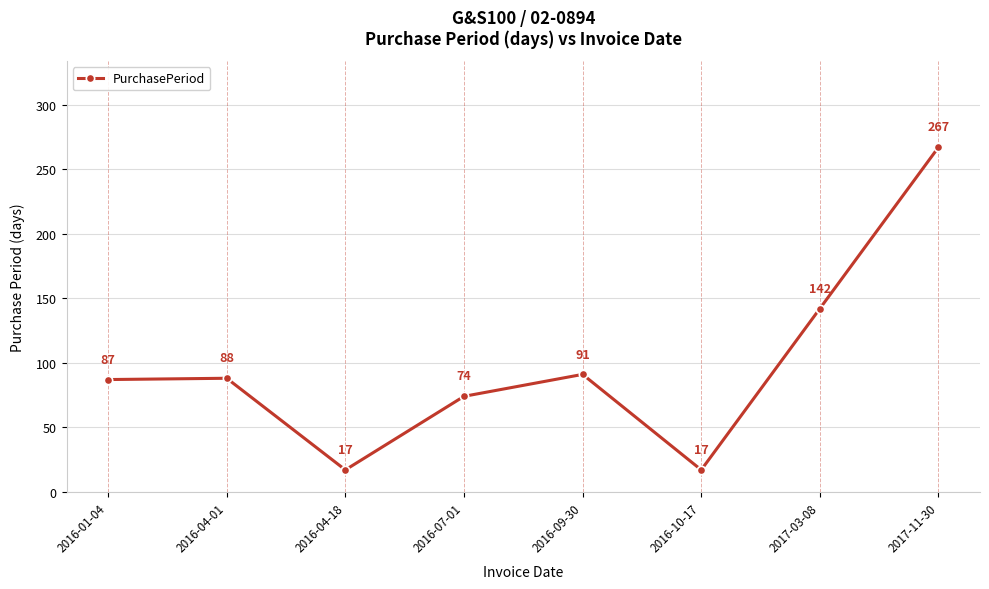

Reading left to right, list all the values displayed in this chart.

87	88	17	74	91	17	142	267